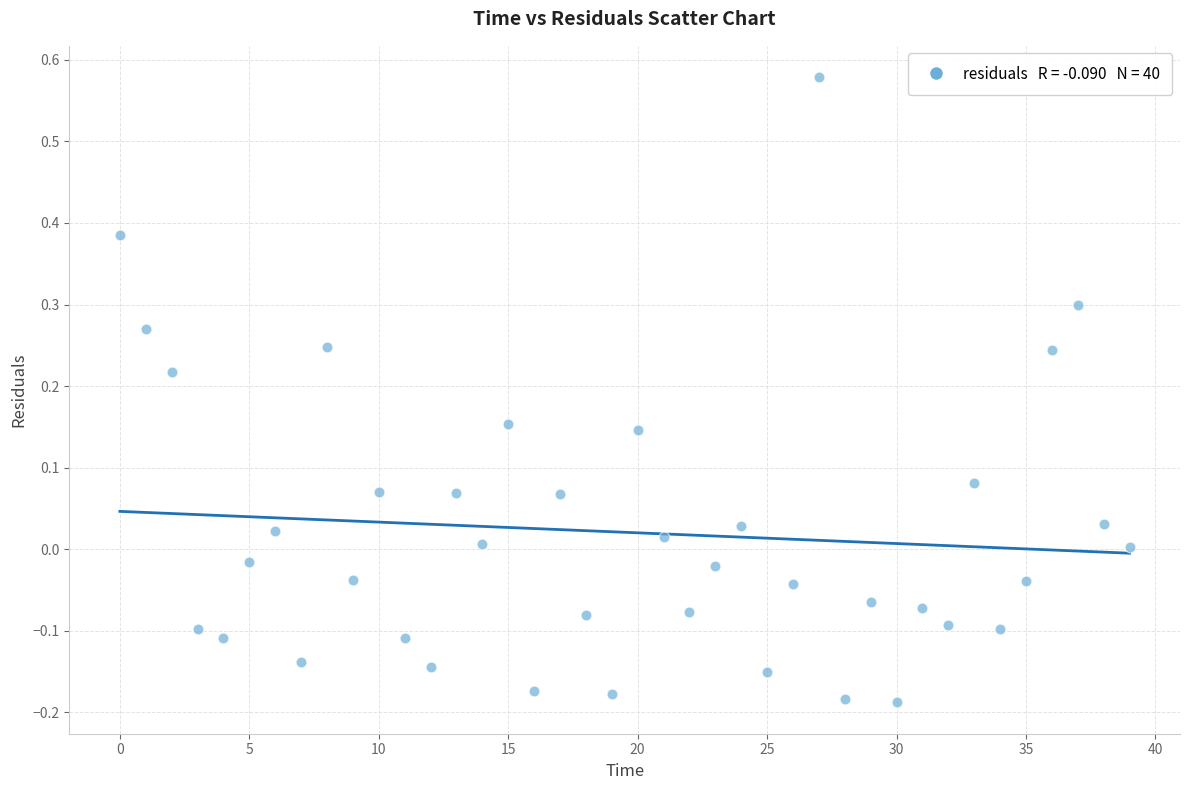

What is the range of Y values (max minus min)?

0.8